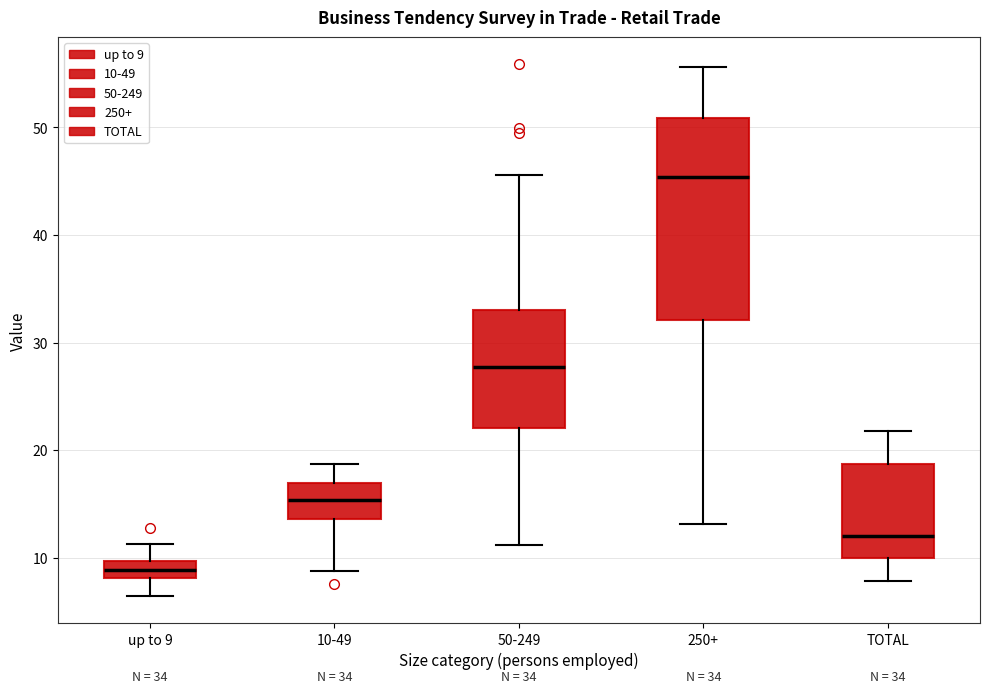

Which box's median line is the highest?

250+